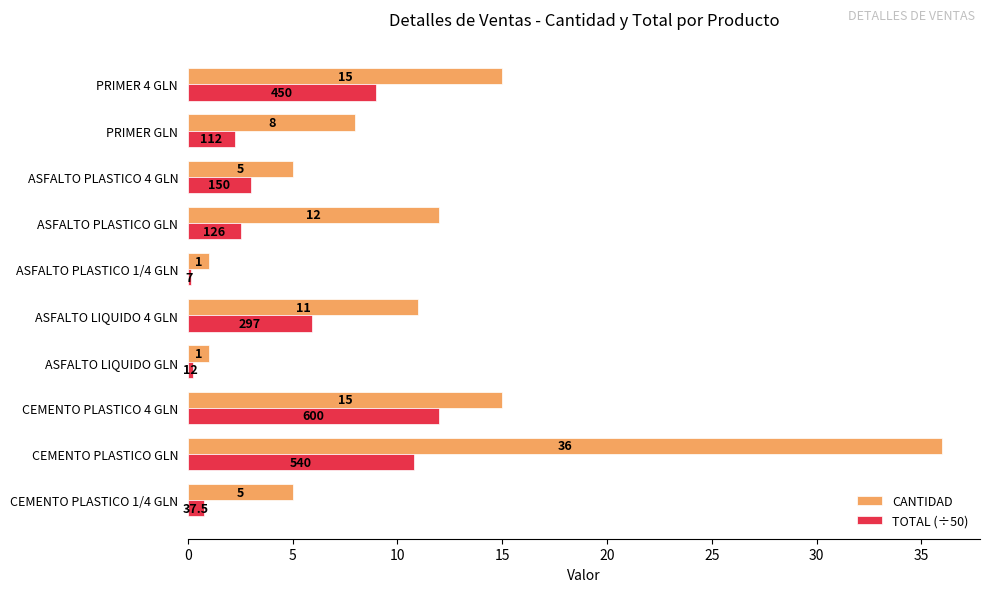

Which series has the widest spread of values?

CANTIDAD